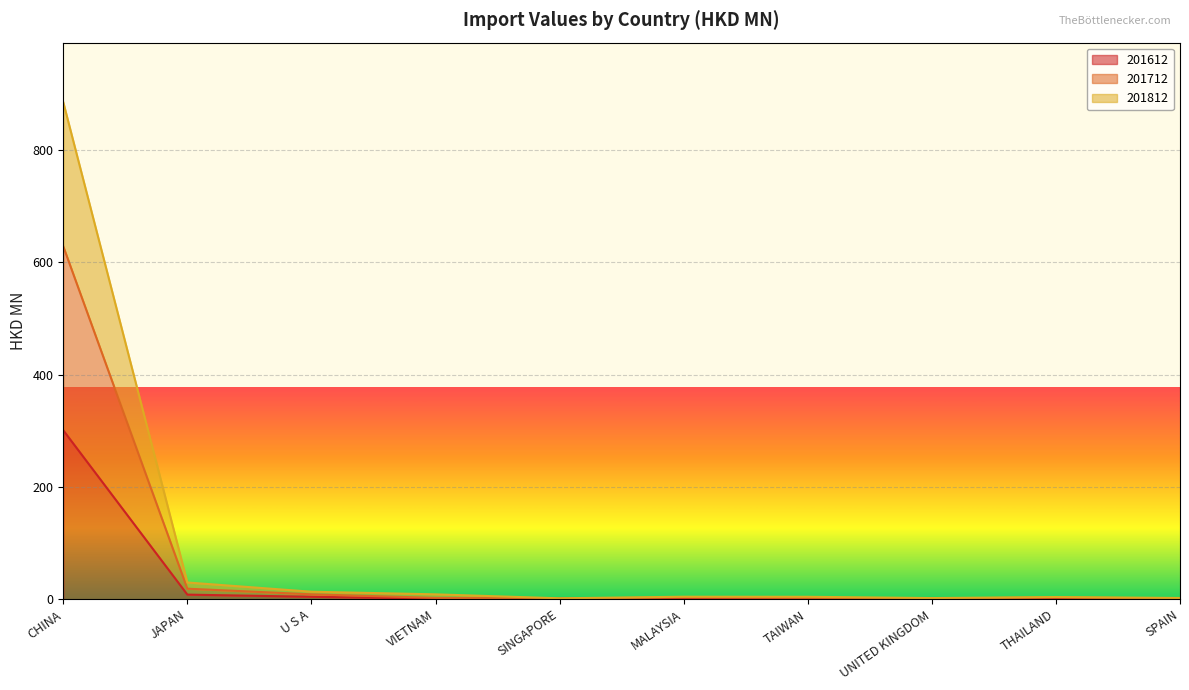

Reading left to right, list all the values displayed in this chart.

201612: 300.7	8.1	4.3	1.0	0.6	1.7	1.3	0.9	1.5	0.7
201712: 628.0	18.7	8.6	2.3	1.0	3.2	2.3	1.3	3.0	1.4
201812: 884.7	29.7	13.3	8.6	1.6	4.4	4.3	2.0	3.9	2.2